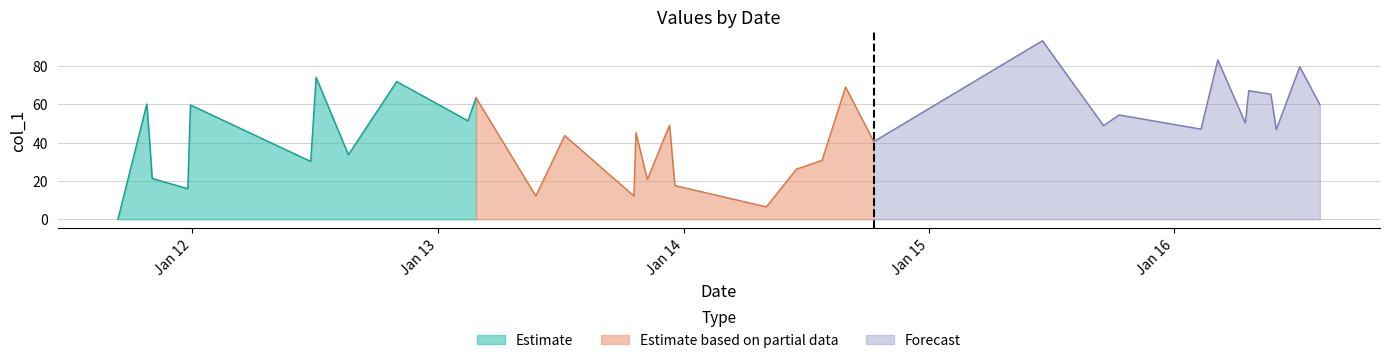

What is the maximum value for Estimate?

74.0